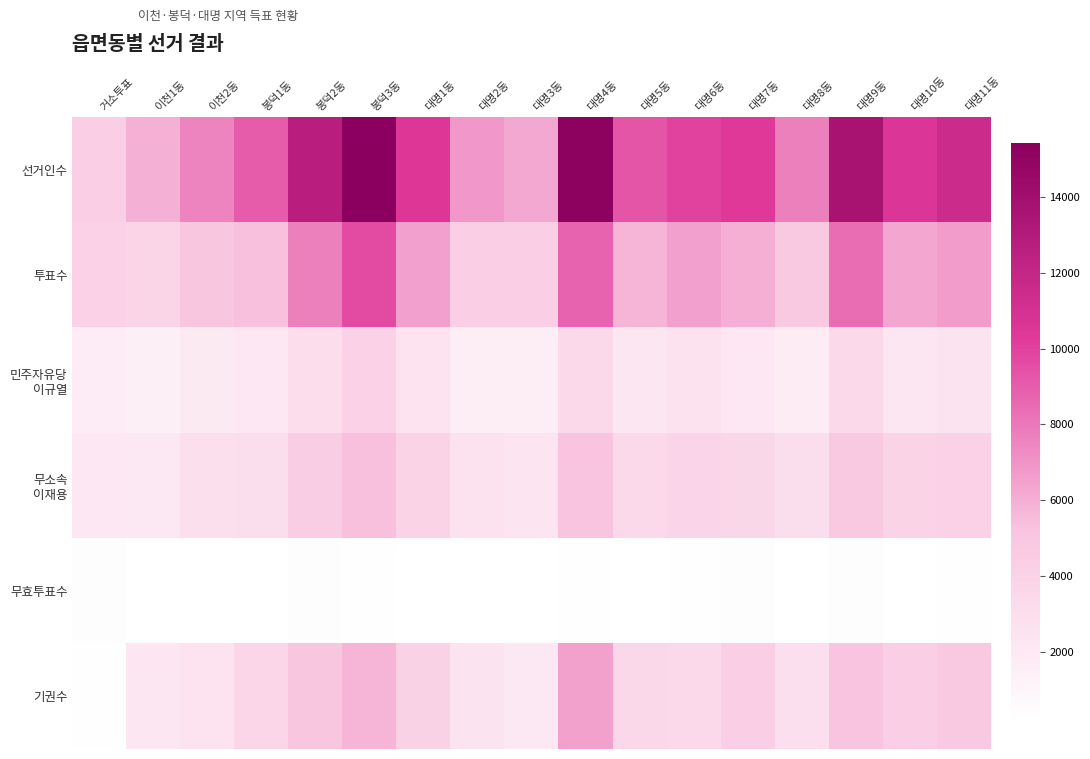

What is the difference between the highest and lowest values at 대명4동?

15024